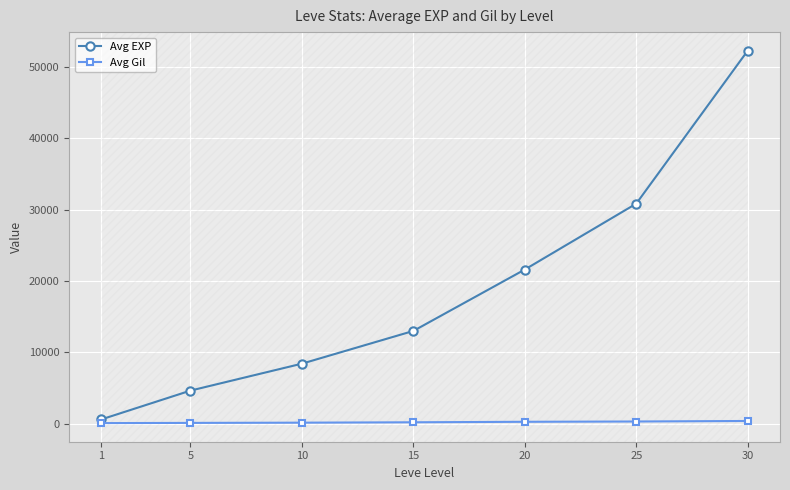

What is the difference between the maximum and second lowest values in the Avg EXP series?

47560